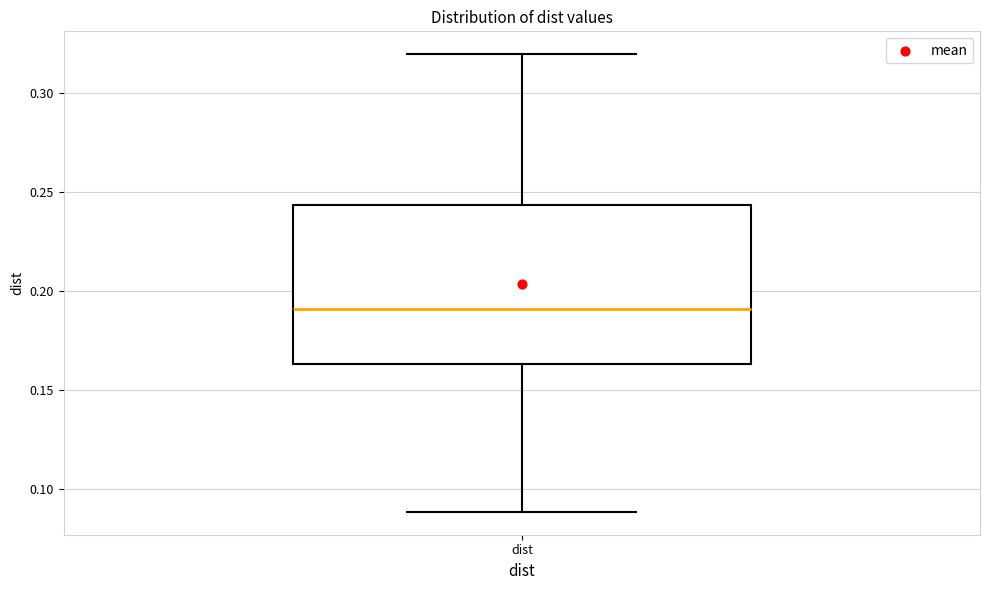

Where is the lower edge of the box for dist on the y-axis? The values are not printed on the chart, so give them approximately, as read against the axis.

0.165